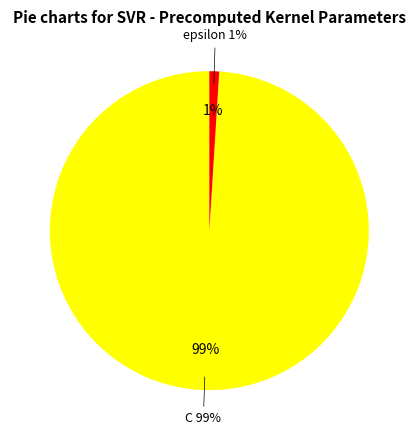

To the nearest percent, what percentage of the pie is C?

99%